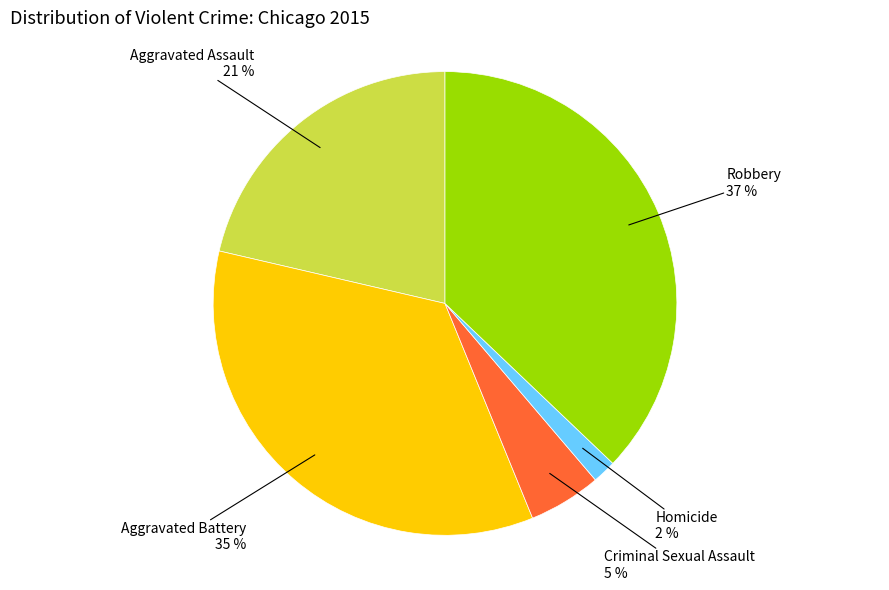

Which slice is the smallest?

Homicide